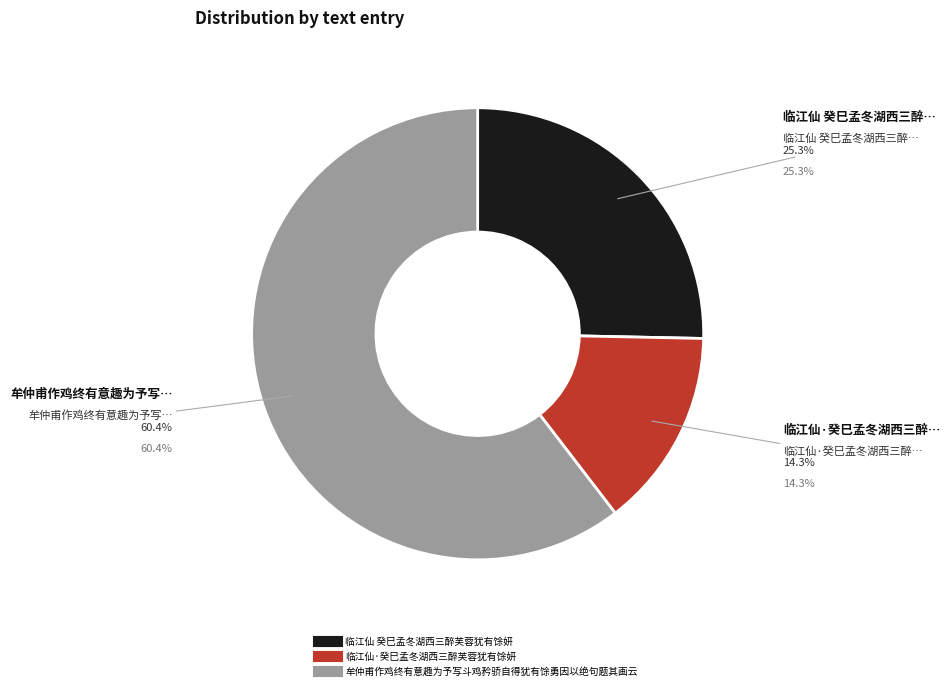

What is the largest slice in the pie chart?

牟仲甫作鸡终有意趣为予写斗鸡矜骄自得犹有馀勇因以绝句题其画云